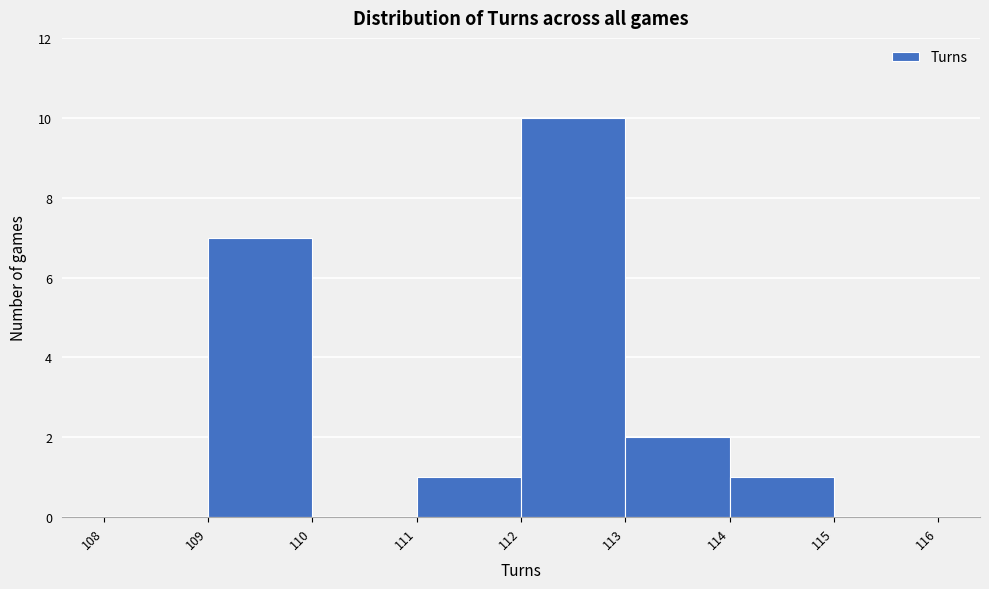

Reading left to right, list every bar in this chart as the range it spans on the x-axis followed by its height. The values are not printed on the chart, so give them approximately, as read against the axis.

108 to 109: 0
109 to 110: 7
110 to 111: 0
111 to 112: 1
112 to 113: 10
113 to 114: 2
114 to 115: 1
115 to 116: 0